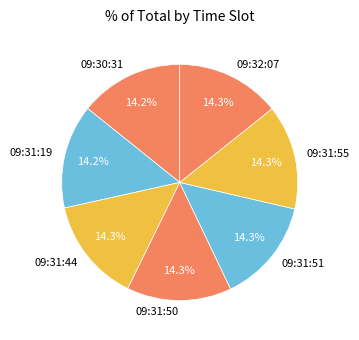

What percentage is NOT represented by 09:30:31?

85.8%